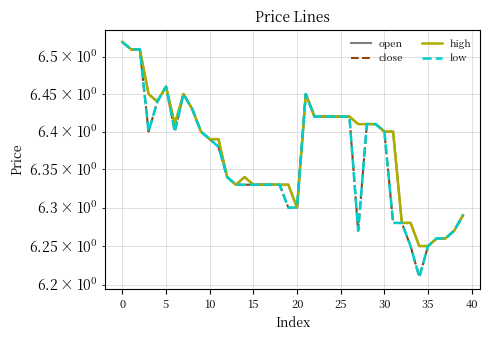

True or false: low has a value of 6.3 at 37.

True